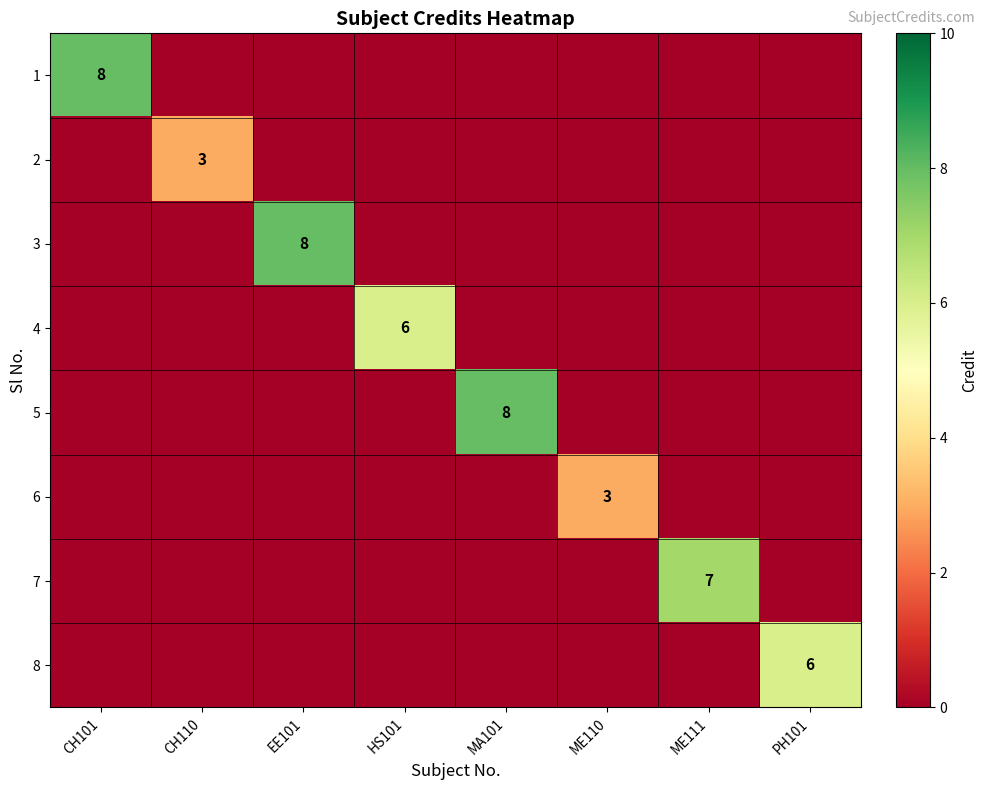

List the labels in order of 4 value, largest first.

HS101, CH101, CH110, EE101, MA101, ME110, ME111, PH101